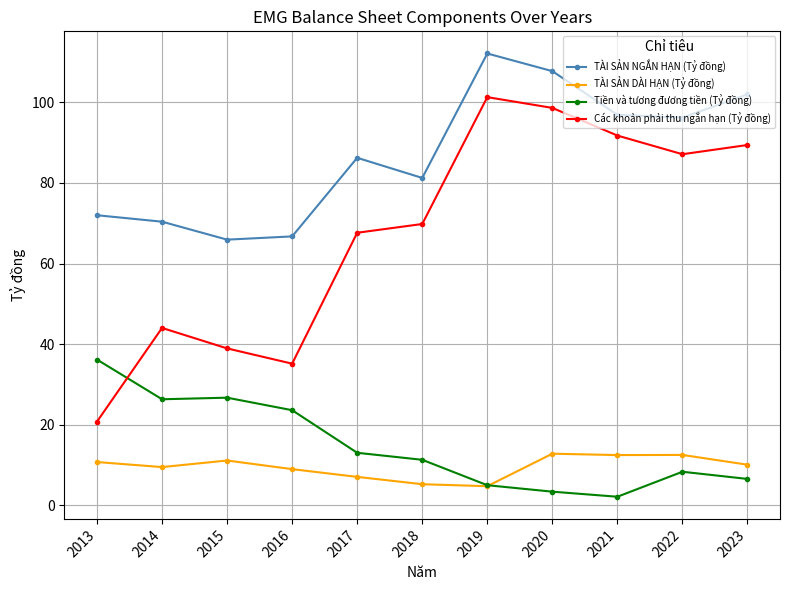

Is this an area chart (filled region under the line)?

No